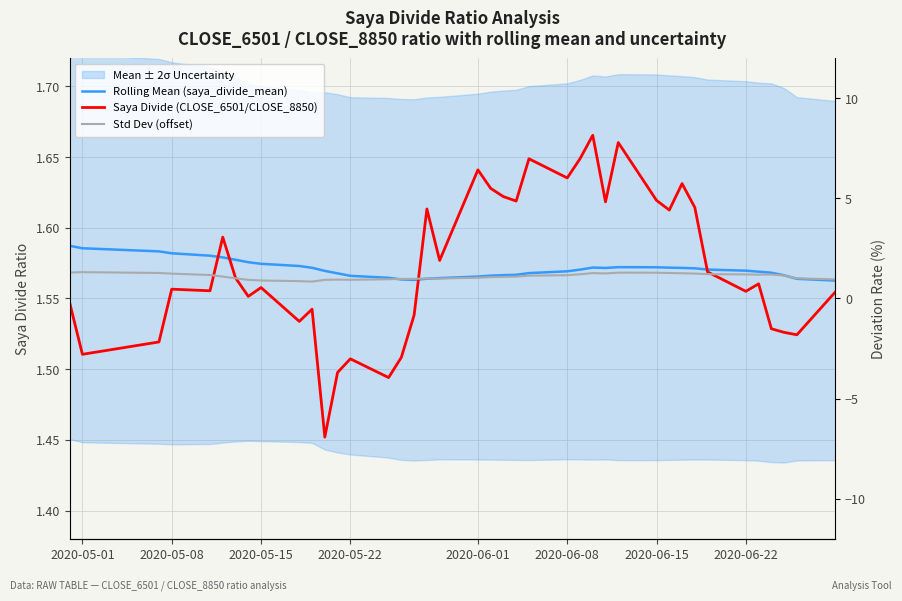

What is the sum of all Std Dev (offset) values?

62.6